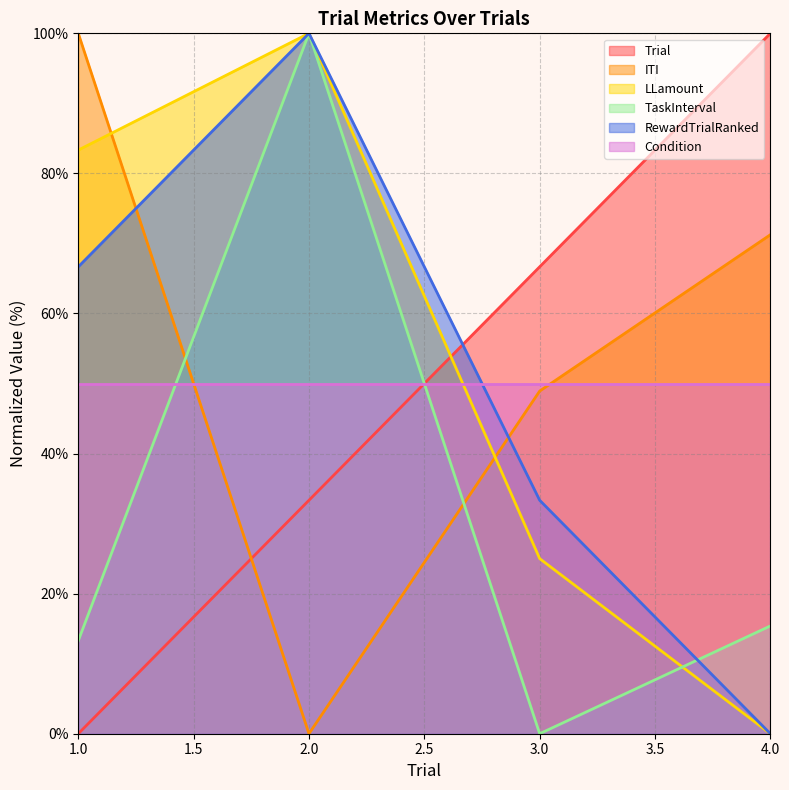

Rank the series at 1.0 from lowest to highest value.

Trial, TaskInterval, Condition, RewardTrialRanked, LLamount, ITI